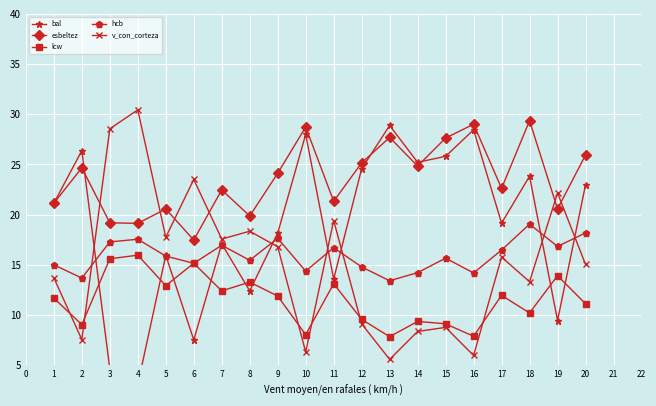

How many times do bal and lcw cross each other?

8